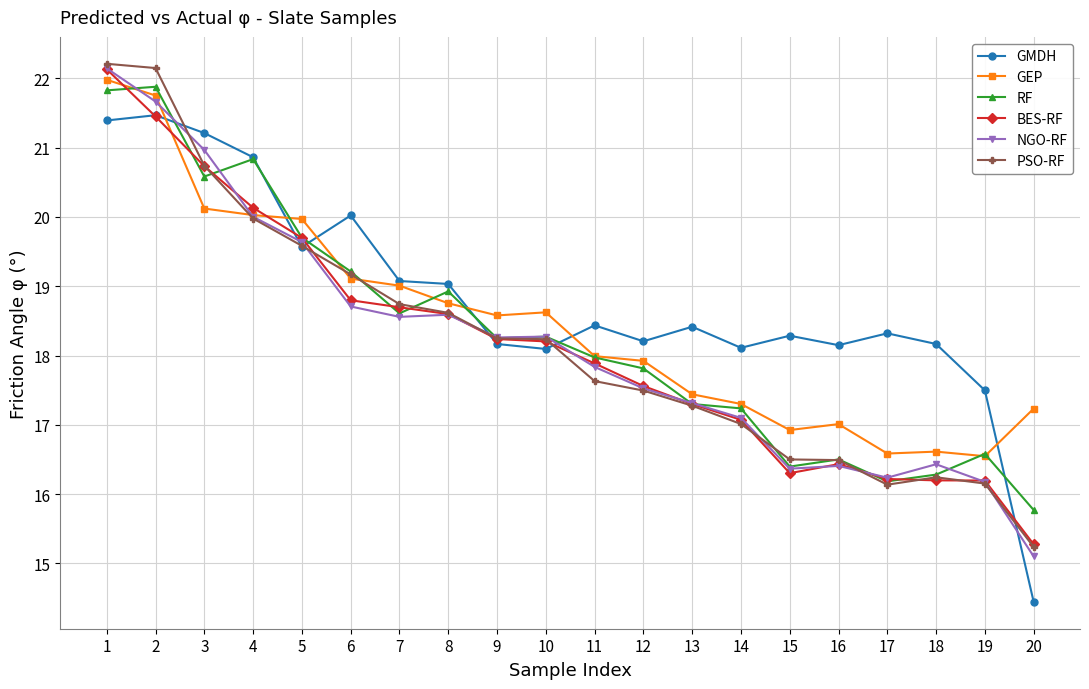

What is the sum of all PSO-RF values?

363.8